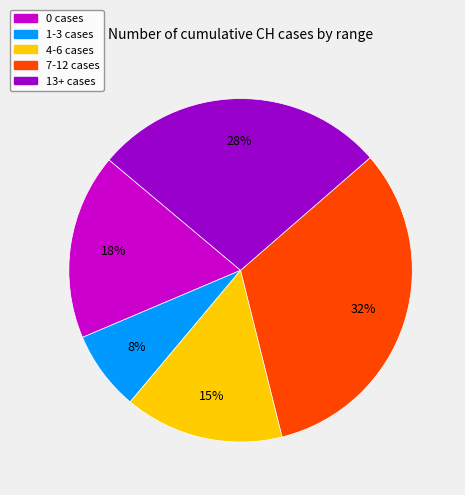

To the nearest percent, what is the average slice percentage?

20%